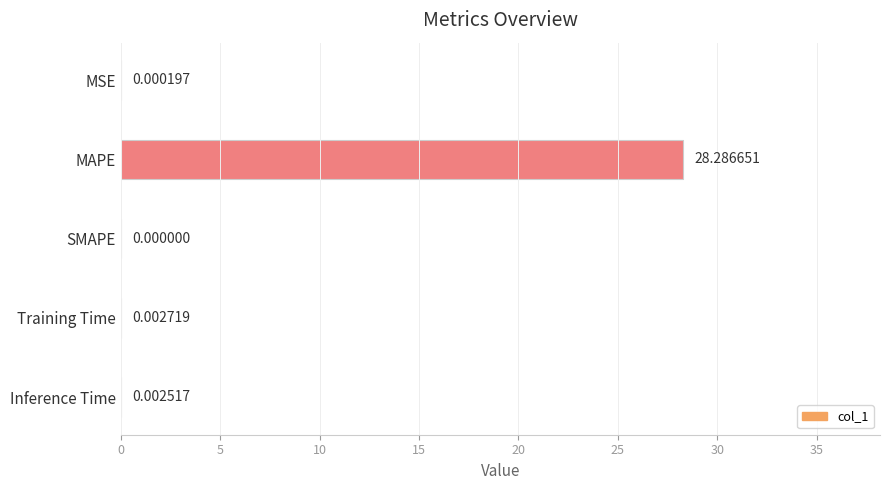

At which label is the value closest to 14?

Training Time